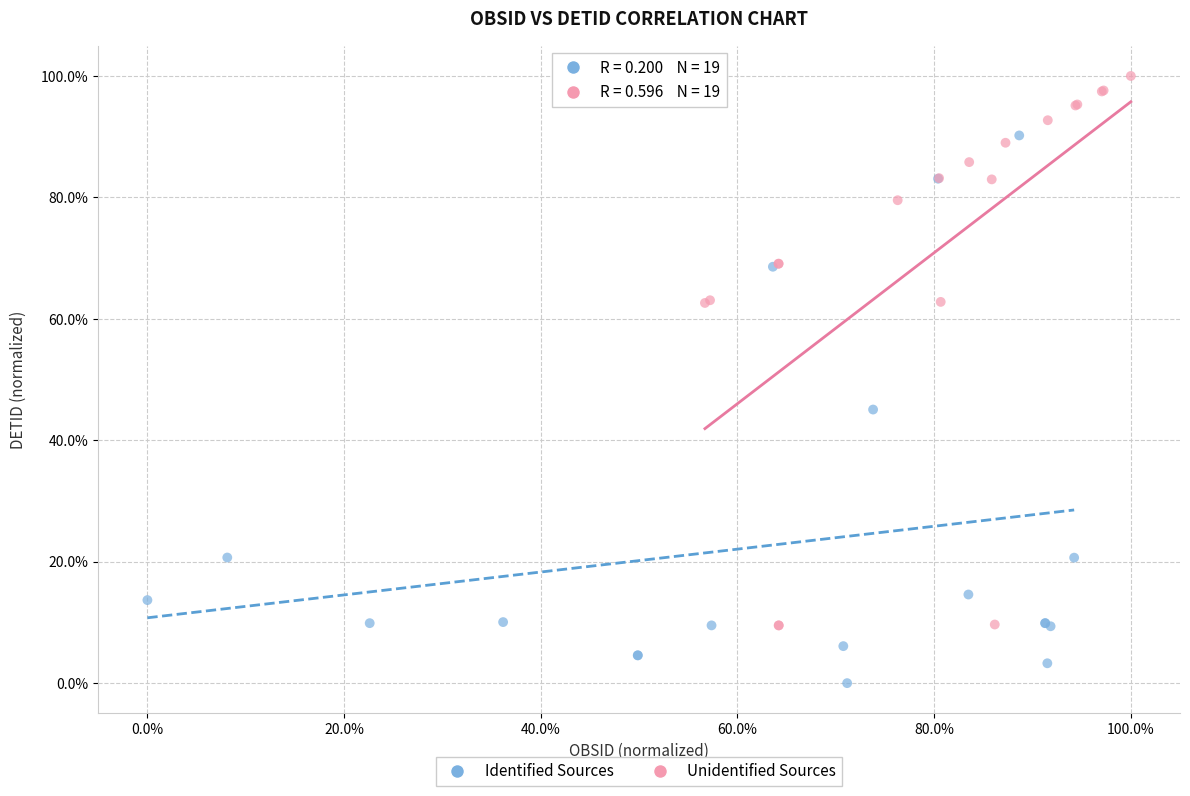

What are all the series names shown in the legend?

Identified Sources, Unidentified Sources